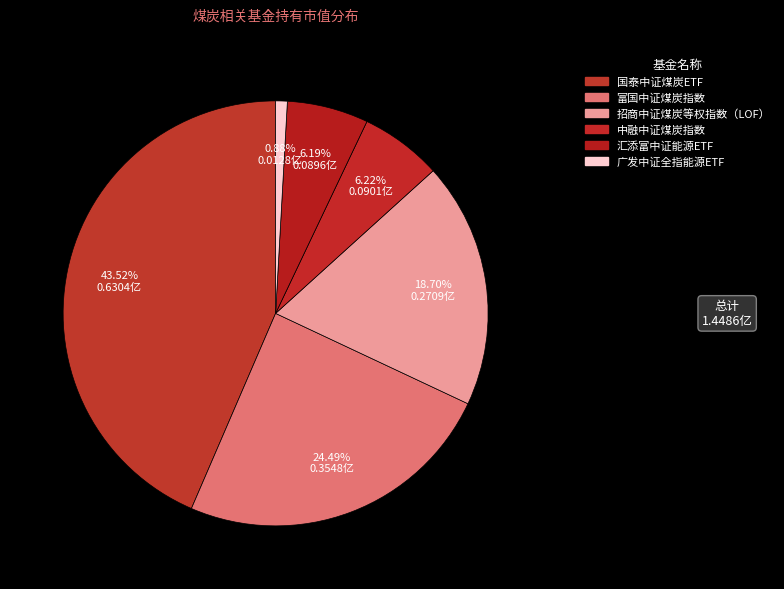

The 国泰中证煤炭ETF slice represents 44% of the pie. True or false?

True